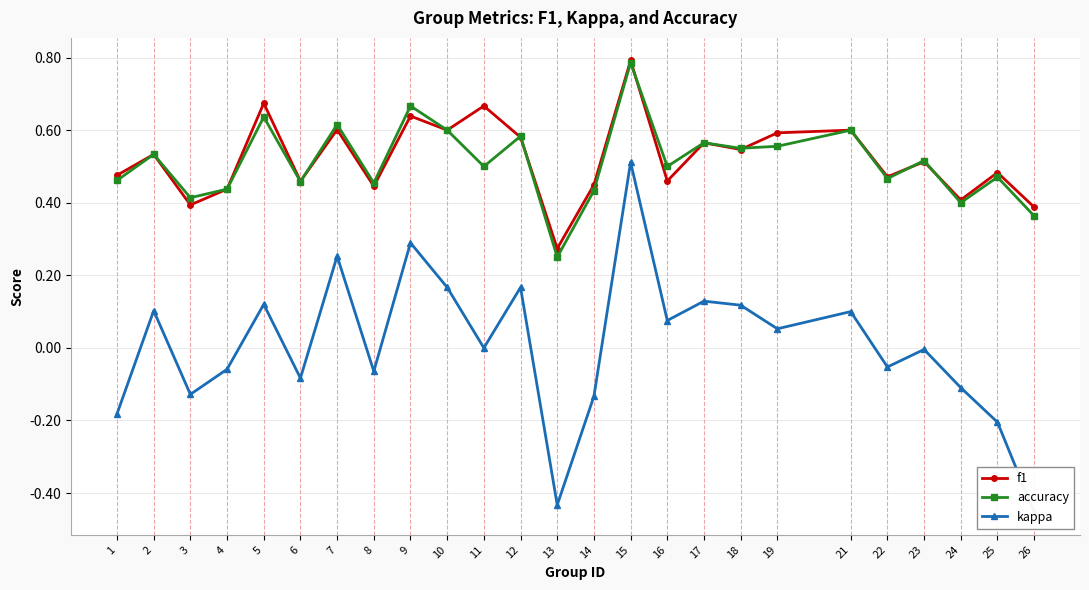

How many negative values does the kappa series have?

12